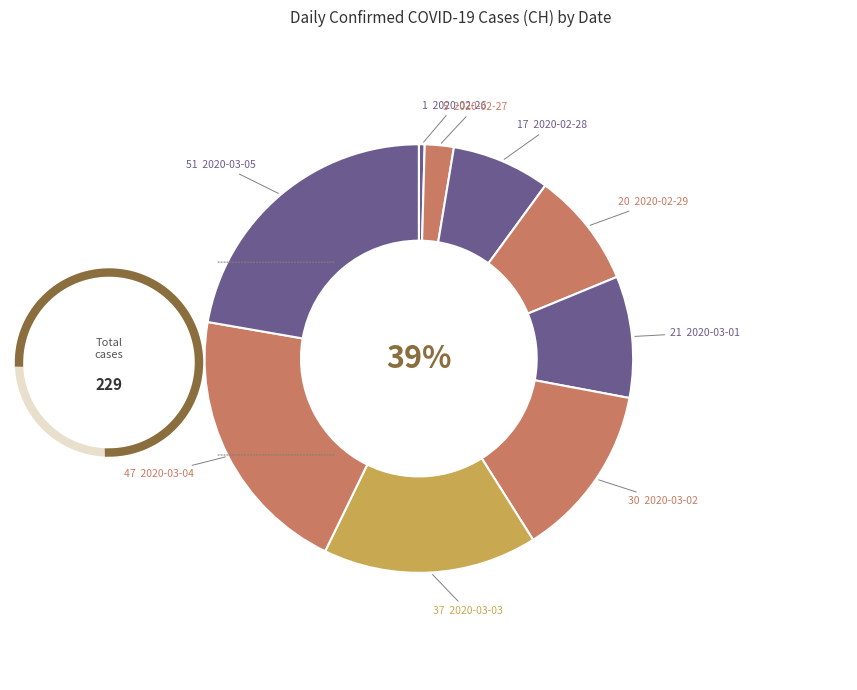

Count the number of slices in the pie.

9